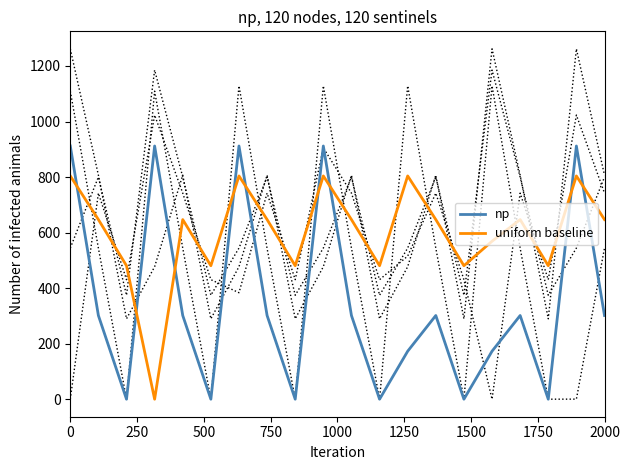

In uniform baseline, how many points are lower than both neighbors (excluding endpoints)?

6